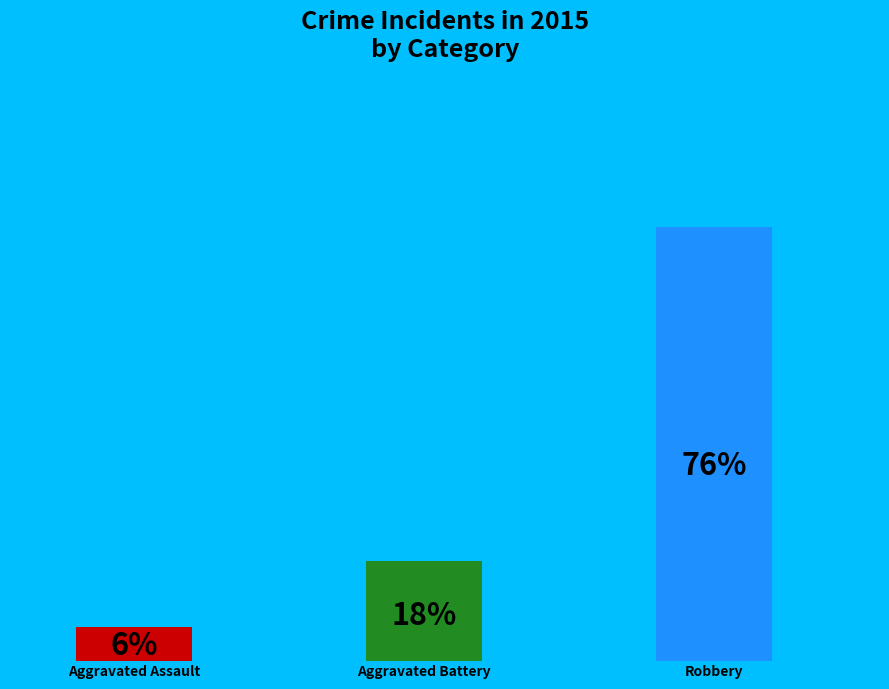

What percentage do Robbery and Aggravated Battery together represent?

94.1%